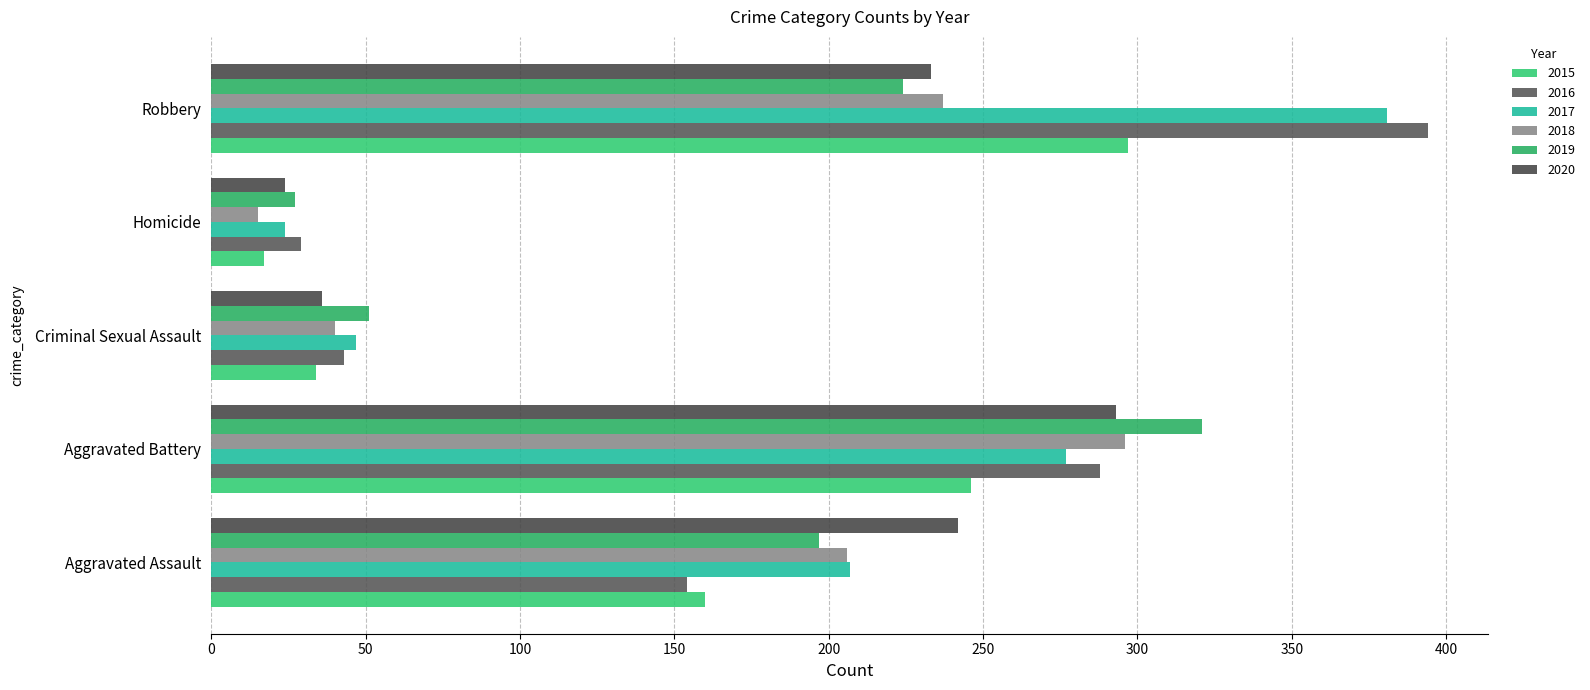

Where is 2020 nearest to the value 158?

Robbery